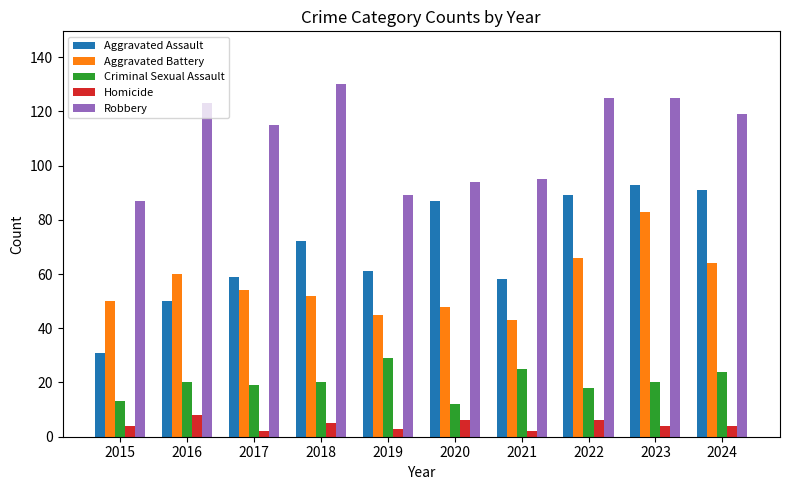

How many categories are shown in the chart?

10